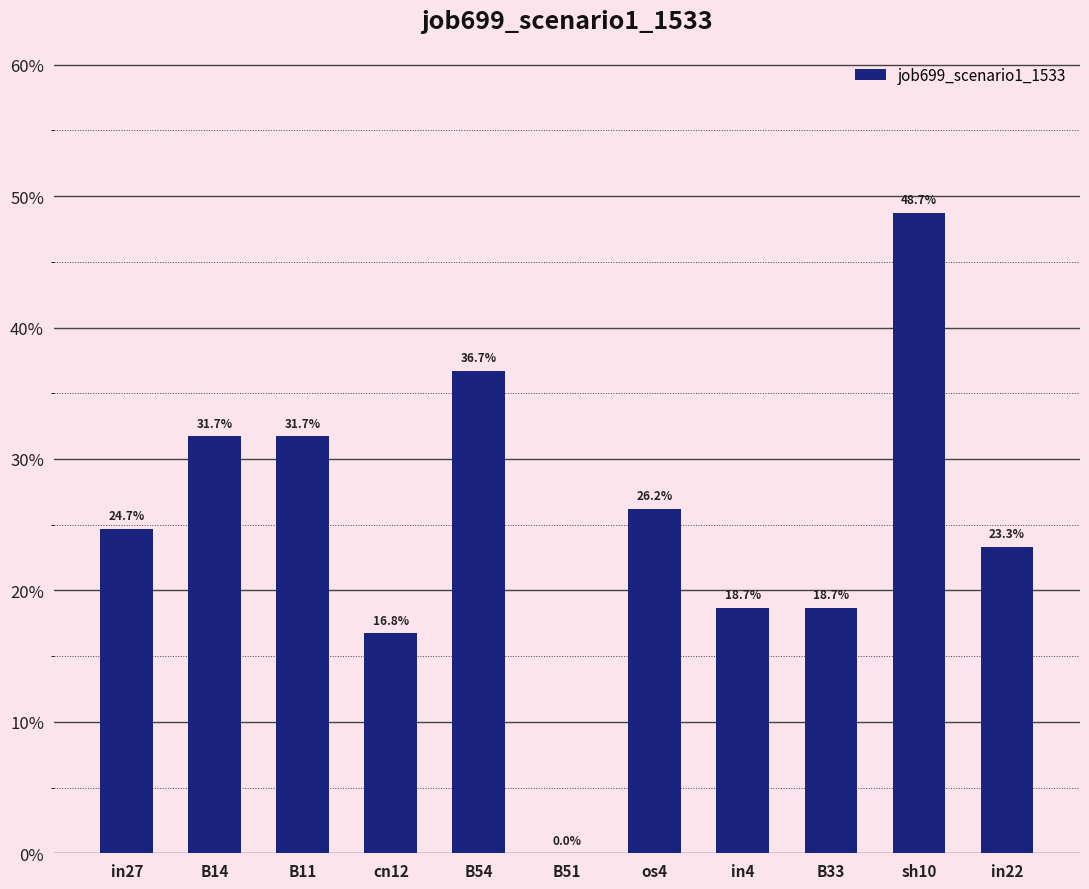

Reading left to right, transcribe all the data shown in this chart.

0.2	0.3	0.3	0.2	0.4	0.0	0.3	0.2	0.2	0.5	0.2